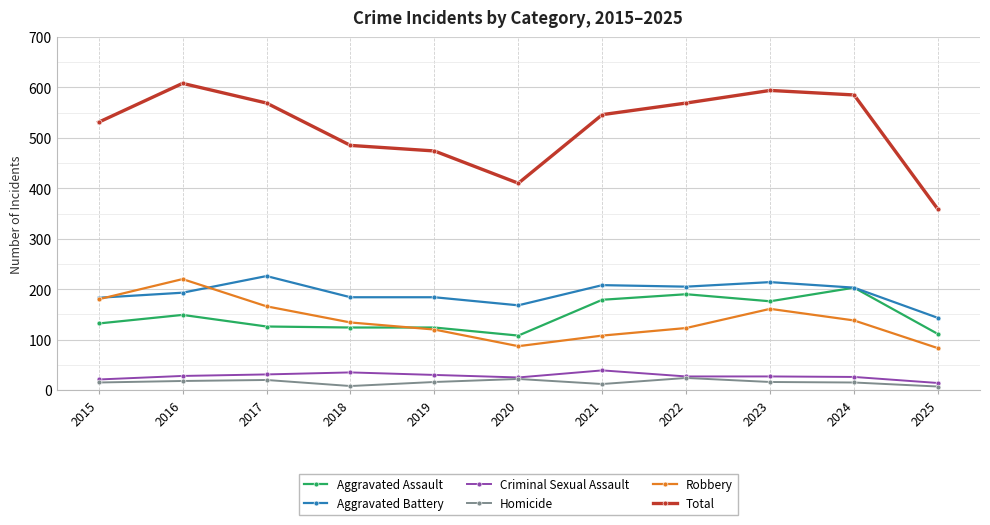

Which category has the highest value across all series?

2016